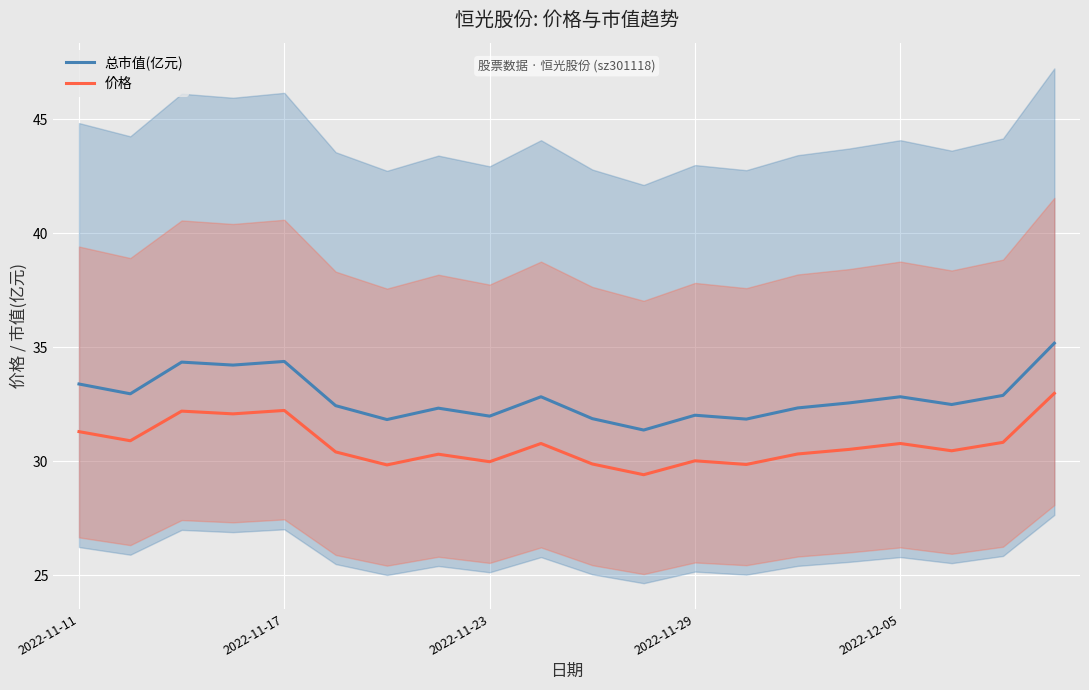

True or false: 总市值(亿元) has a value of 16.8 at 14.

False